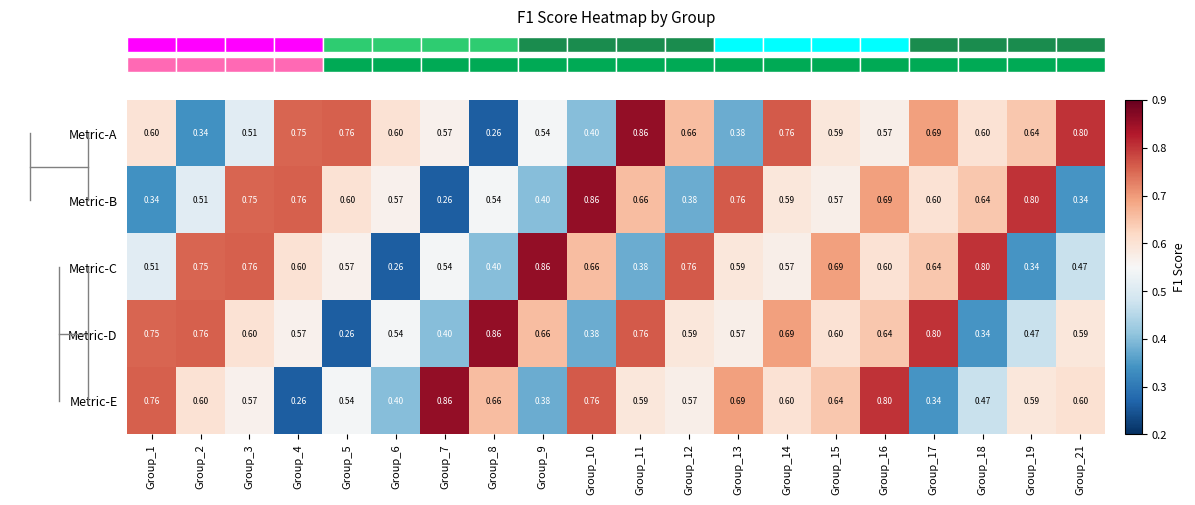

Between Group_13 and Group_14, which series saw the biggest shift?

Metric-A